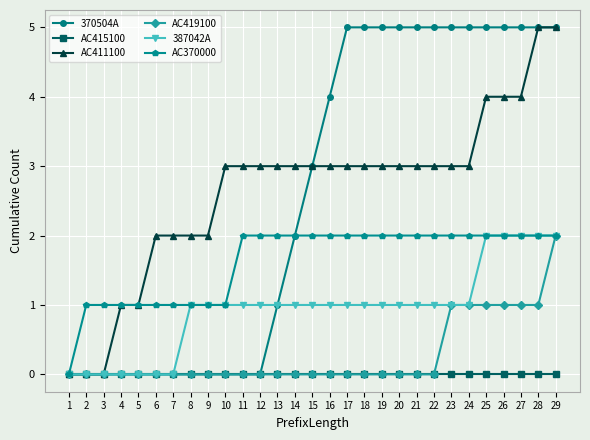

Between 7 and 29, which series saw the biggest shift?

370504A